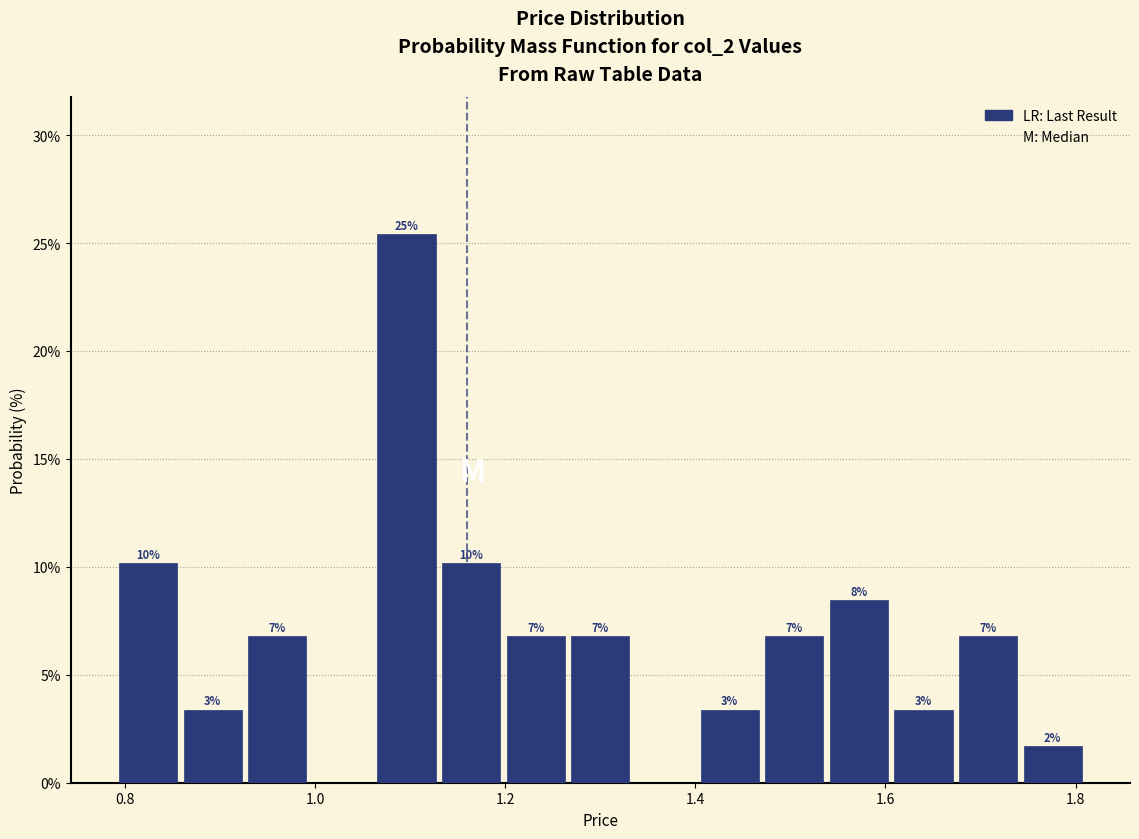

Read against the x-axis, roughly where is the centre of the tallest bar?

1.10